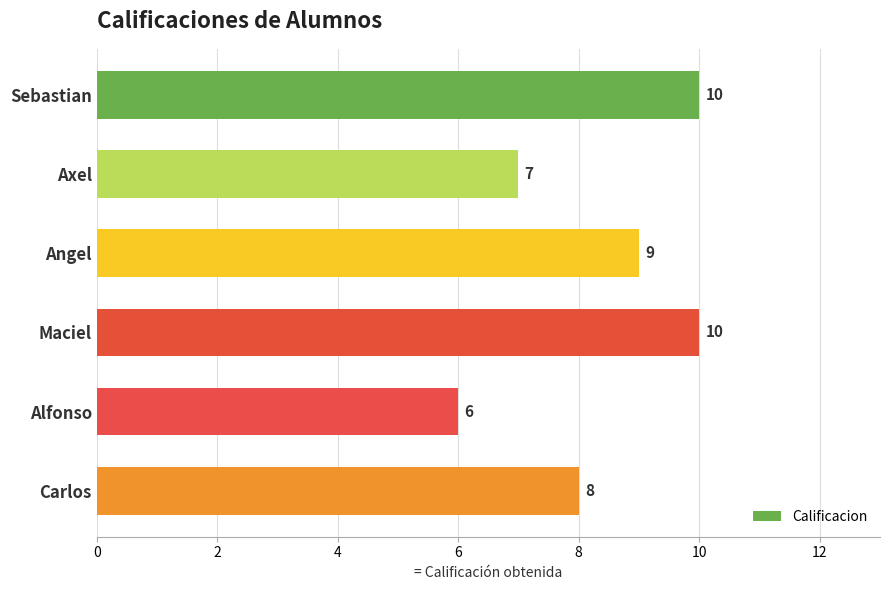

Which has a higher value, Carlos or Sebastian?

Sebastian